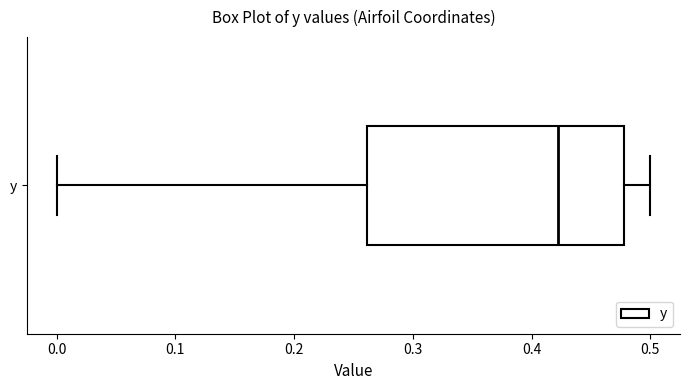

Where does the left whisker of the box for y end on the x-axis? The values are not printed on the chart, so give them approximately, as read against the axis.

0.00